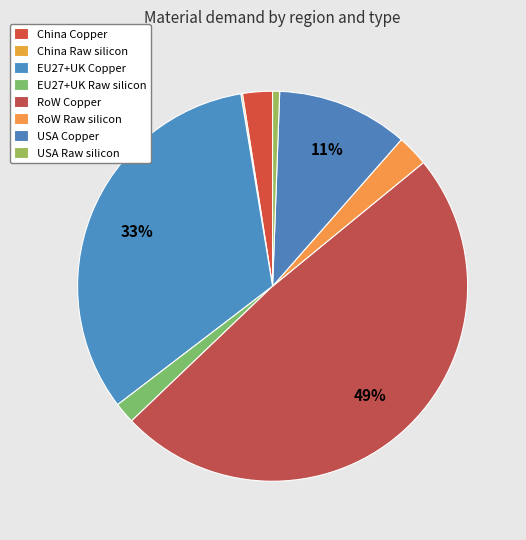

True or false: EU27+UK Raw silicon accounts for 12% of the total.

False